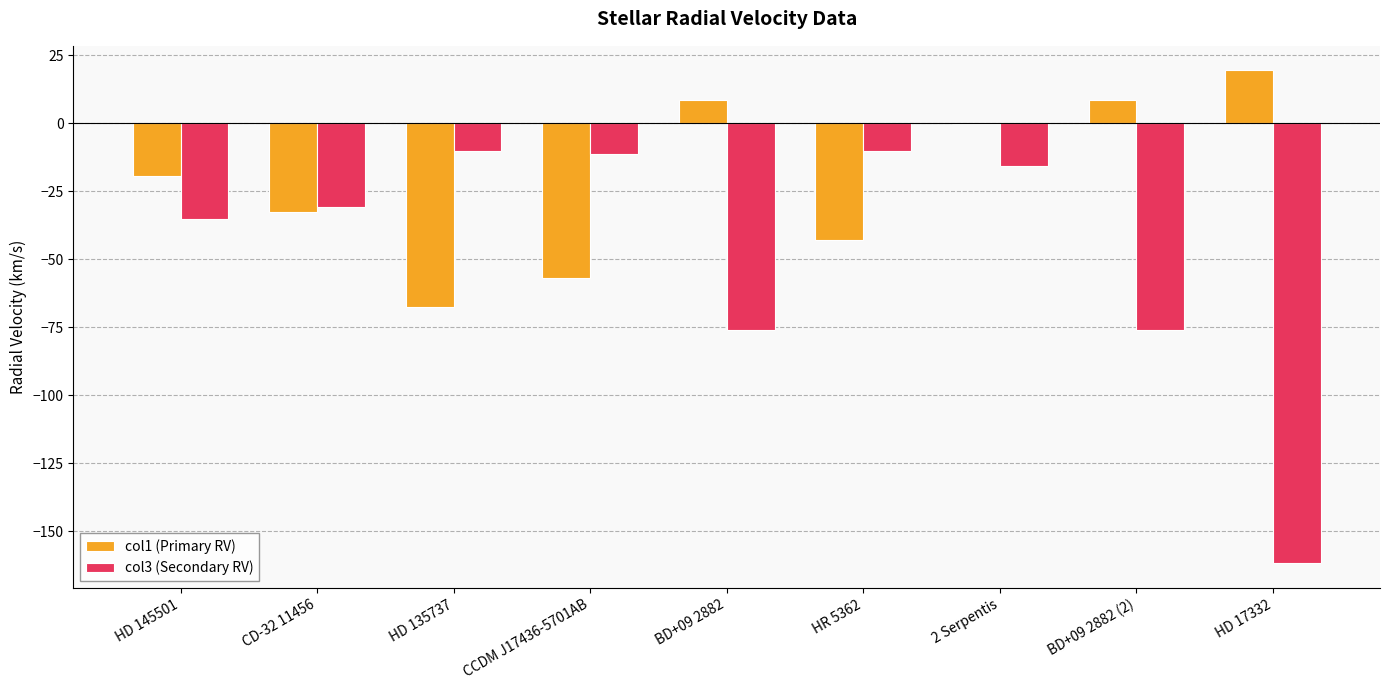

What is the highest value of the col3 (Secondary RV) series?

-10.2